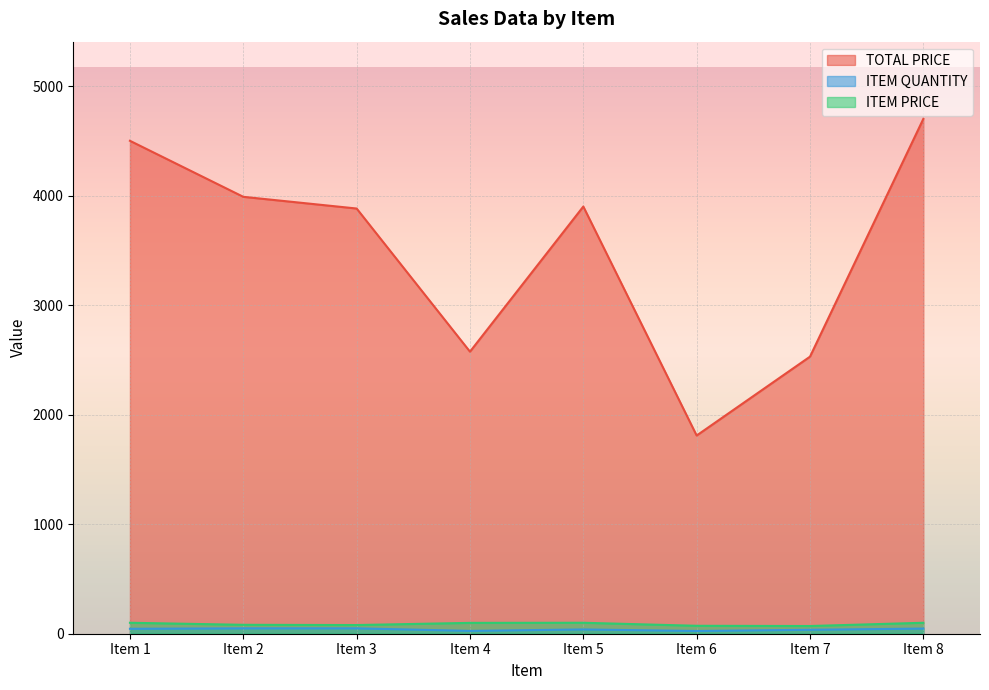

How many lines are shown in the chart?

3